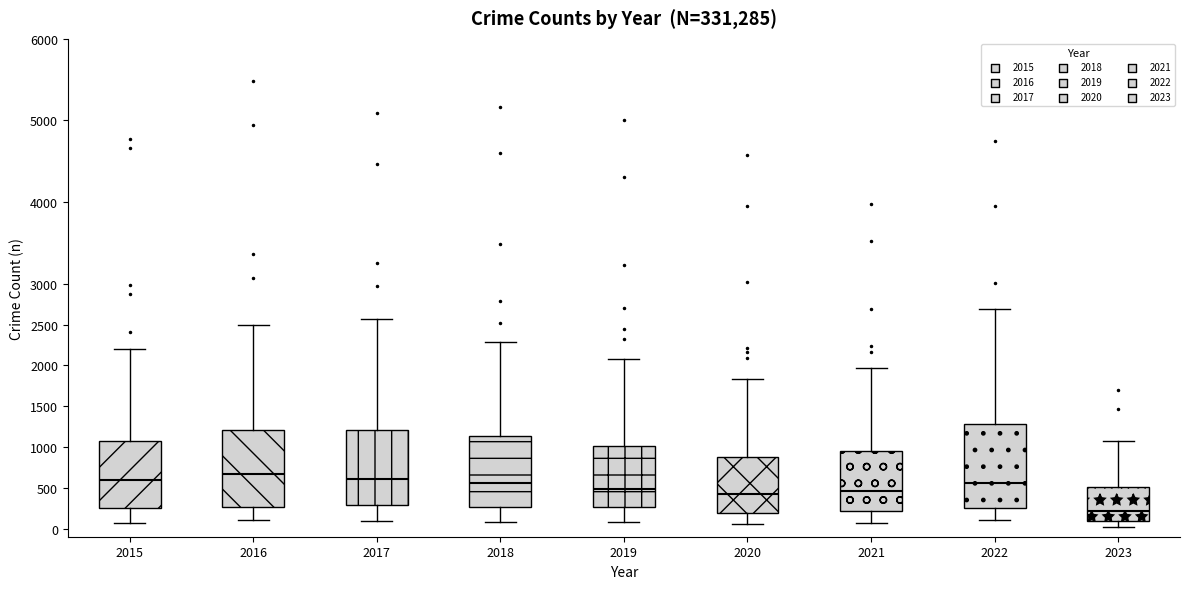

Reading left to right, read every box against the y-axis: the position of its median line, the range the box covers, and the ends of its whiskers. The values are not printed on the chart, so give them approximately, as read against the axis.

2015: median 600, box 250 to 1050, whiskers 50 to 2200
2016: median 650, box 250 to 1200, whiskers 100 to 2500
2017: median 600, box 300 to 1200, whiskers 100 to 2550
2018: median 550, box 250 to 1150, whiskers 100 to 2300
2019: median 500, box 250 to 1000, whiskers 100 to 2100
2020: median 450, box 200 to 850, whiskers 50 to 1850
2021: median 450, box 200 to 950, whiskers 50 to 1950
2022: median 550, box 250 to 1300, whiskers 100 to 2700
2023: median 200, box 100 to 500, whiskers 0 to 1050